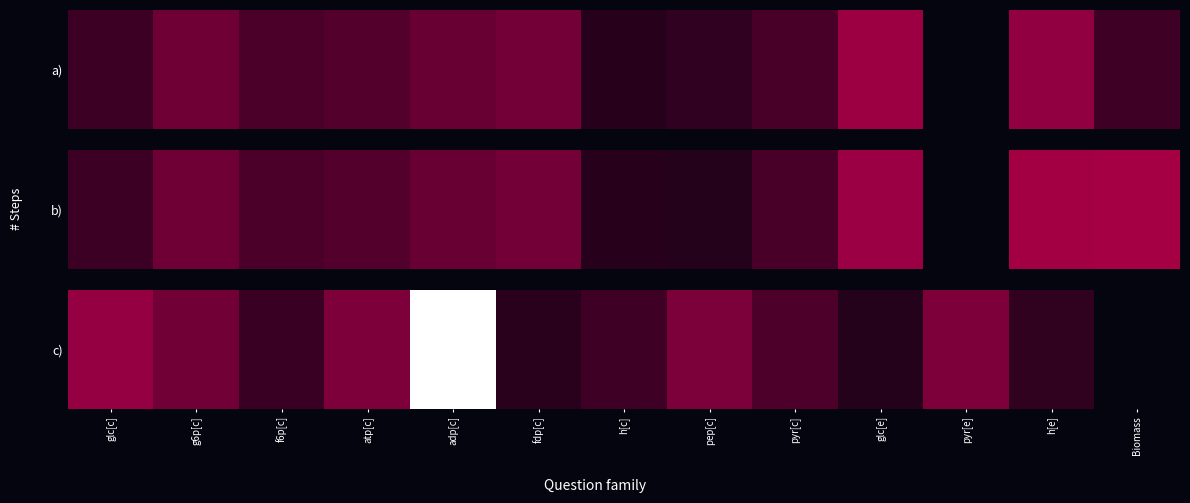

What is the change in value from glc[c] to h[e]?

-1.8